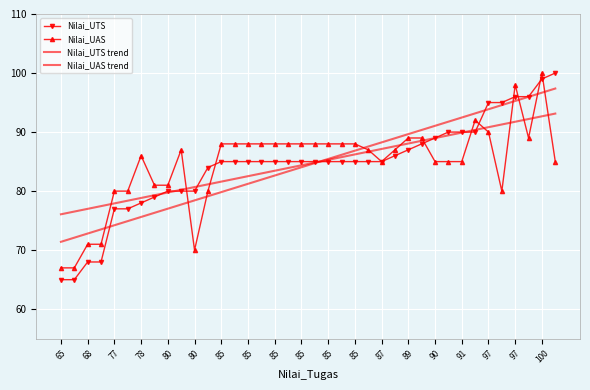

Reading right to left, what are all the values shown in this chart?

Nilai_UTS: 100.0	99.0	96.0	96.0	95.0	95.0	90.0	90.0	90.0	89.0	88.0	87.0	86.0	85.0	85.0	85.0	85.0	85.0	85.0	85.0	85.0	85.0	85.0	85.0	85.0	85.0	84.0	80.0	80.0	80.0	79.0	78.0	77.0	77.0	68.0	68.0	65.0	65.0
Nilai_UAS: 85.0	100.0	89.0	98.0	80.0	90.0	92.0	85.0	85.0	85.0	89.0	89.0	87.0	85.0	87.0	88.0	88.0	88.0	88.0	88.0	88.0	88.0	88.0	88.0	88.0	88.0	80.0	70.0	87.0	81.0	81.0	86.0	80.0	80.0	71.0	71.0	67.0	67.0
Nilai_UTS trend: 97.4	96.7	96.0	95.3	94.6	93.9	93.2	92.5	91.8	91.1	90.4	89.7	89.0	88.3	87.6	86.9	86.1	85.4	84.7	84.0	83.3	82.6	81.9	81.2	80.5	79.8	79.1	78.4	77.7	77.0	76.3	75.6	74.9	74.2	73.5	72.8	72.1	71.4
Nilai_UAS trend: 93.1	92.7	92.2	91.8	91.3	90.8	90.4	89.9	89.4	89.0	88.5	88.1	87.6	87.1	86.7	86.2	85.8	85.3	84.8	84.4	83.9	83.5	83.0	82.5	82.1	81.6	81.1	80.7	80.2	79.8	79.3	78.8	78.4	77.9	77.5	77.0	76.5	76.1